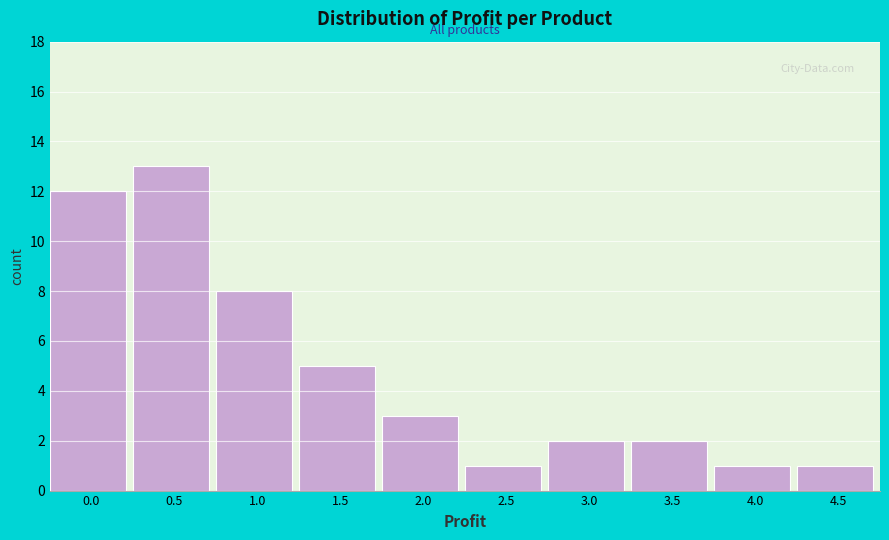

Reading left to right, transcribe all the data shown in this chart.

0.0=12	0.5=13	1.0=8	1.5=5	2.0=3	2.5=1	3.0=2	3.5=2	4.0=1	4.5=1